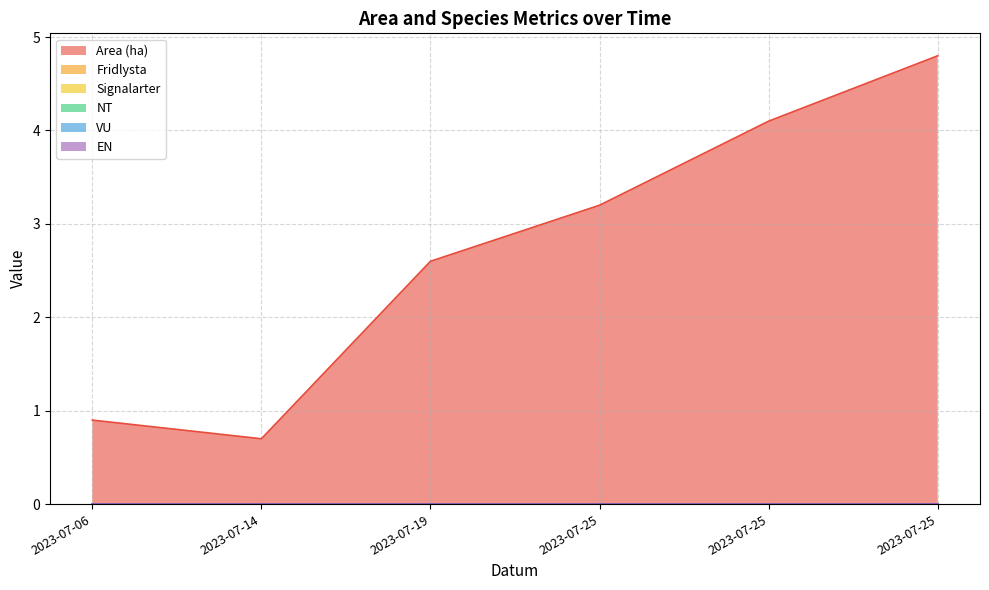

True or false: Signalarter has a value of 0.0 at 2023-07-25.

True